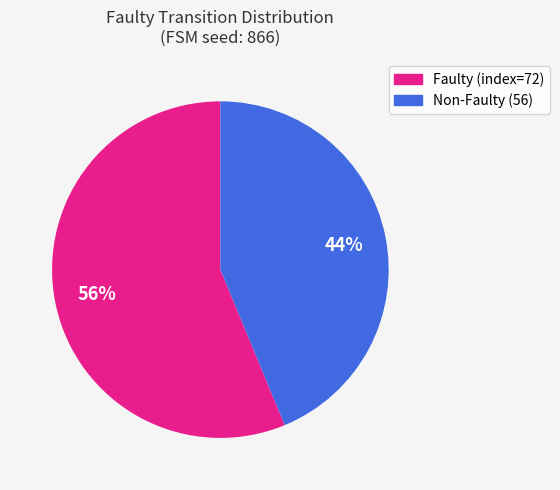

To the nearest percent, what is the average slice percentage?

50%